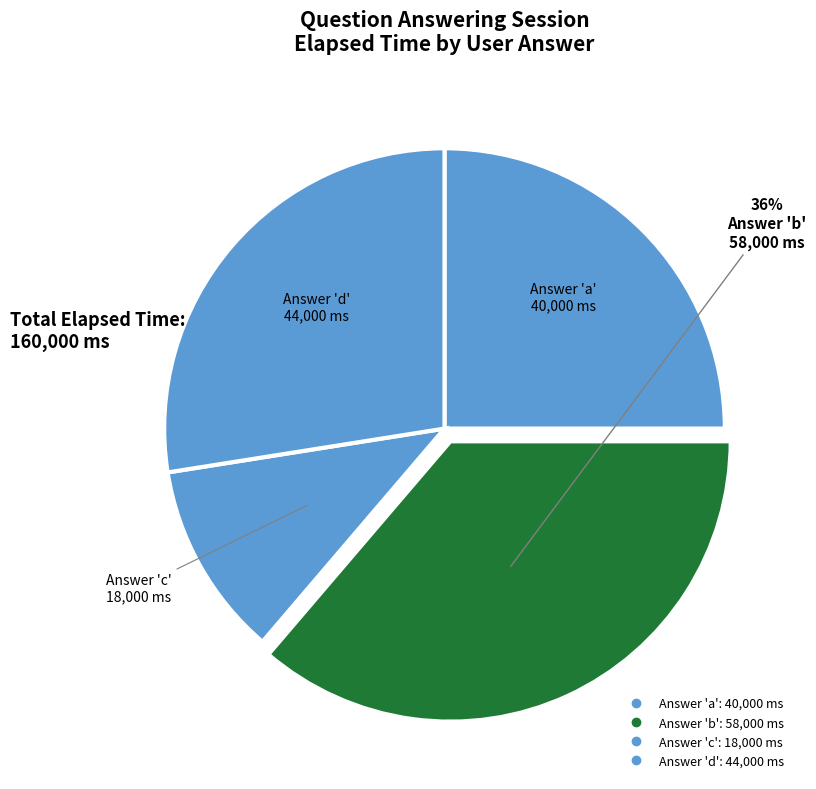

To the nearest percent, what is the average slice percentage?

25%